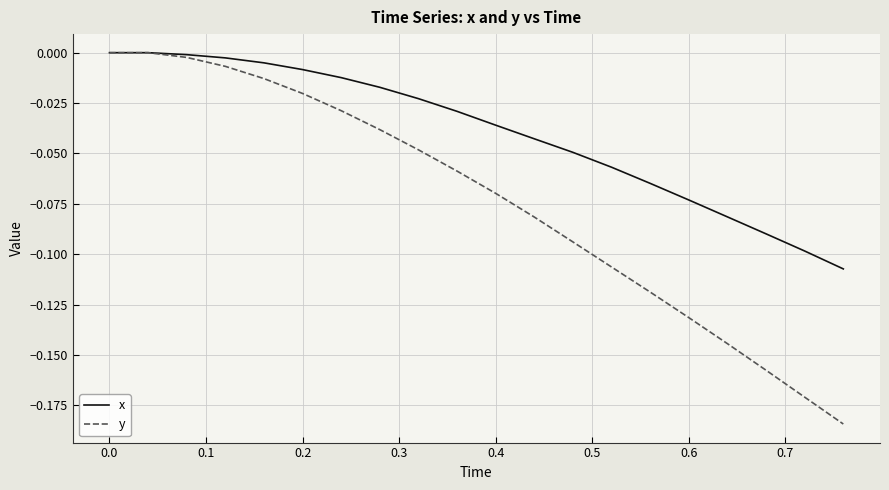

List the series in order of their overall mean, lowest first.

y, x